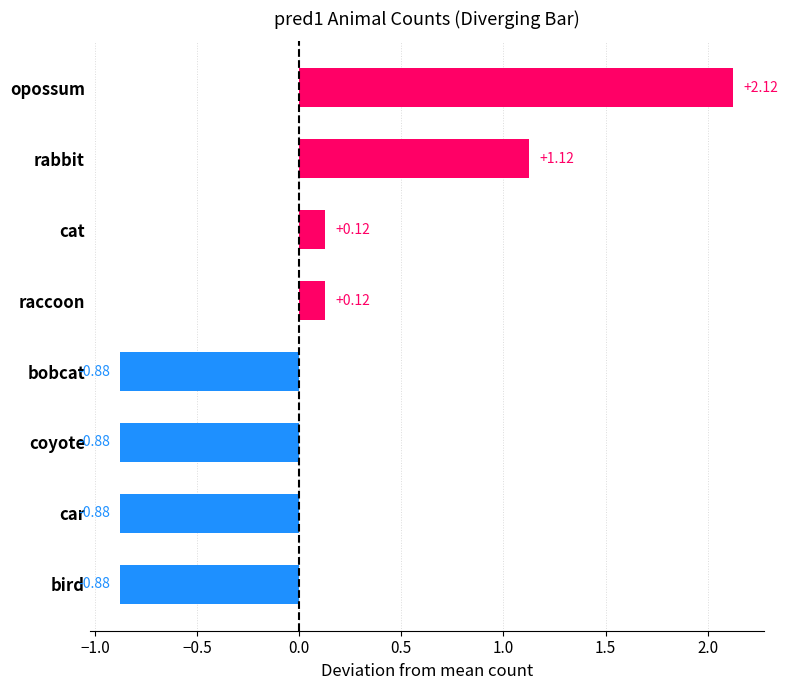

The chart shows a value of 3 at opossum. True or false?

False